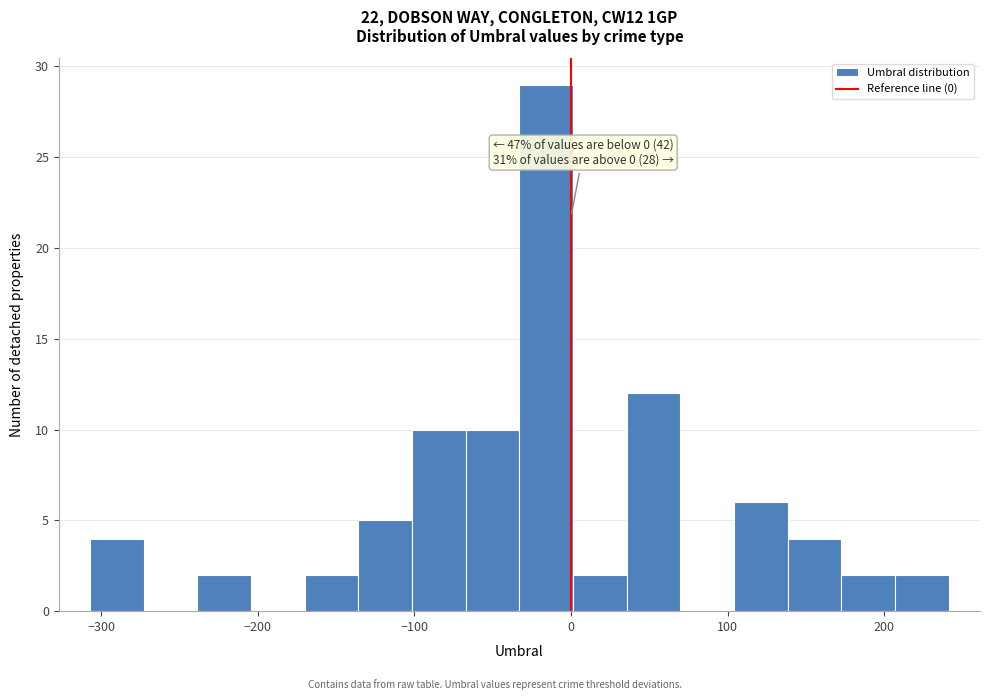

Read against the x-axis, roughly where is the centre of the tallest bar?

-20